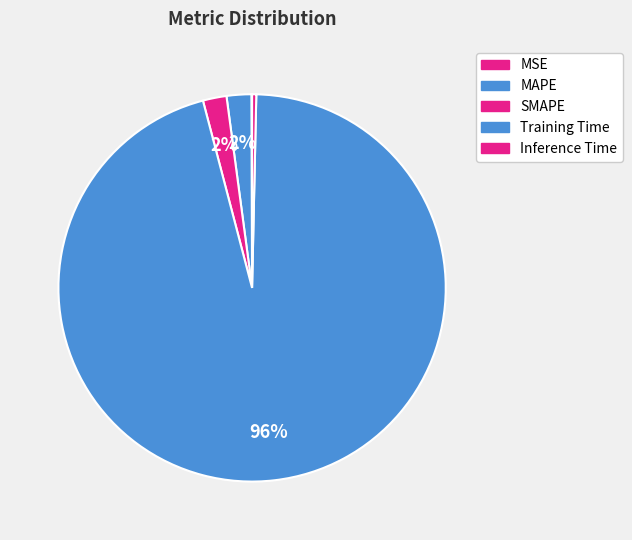

Which category has the biggest portion of the pie?

Training Time